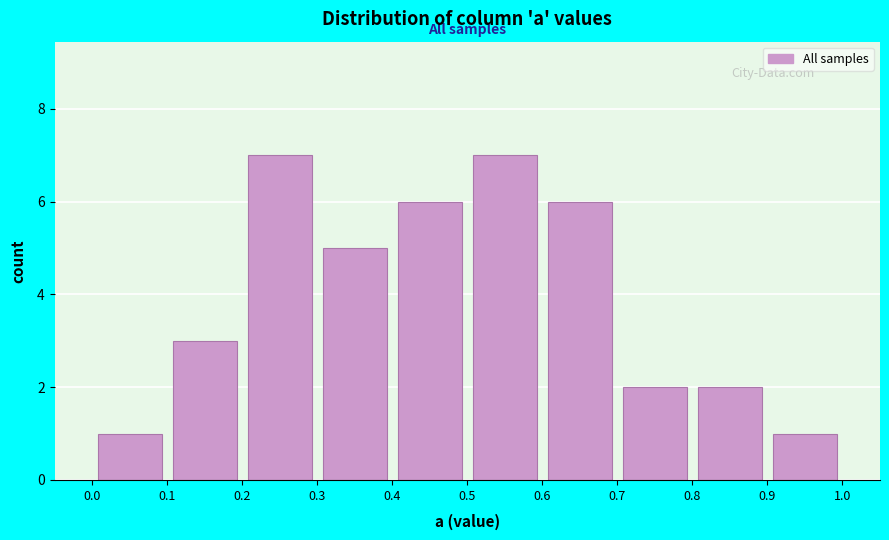

Reading left to right, transcribe this chart: for each bar, give the range it covers on the x-axis and its height. The values are not printed on the chart, so give them approximately, as read against the axis.

0.0 to 0.1: 1
0.1 to 0.2: 3
0.2 to 0.3: 7
0.3 to 0.4: 5
0.4 to 0.5: 6
0.5 to 0.6: 7
0.6 to 0.7: 6
0.7 to 0.8: 2
0.8 to 0.9: 2
0.9 to 1.0: 1